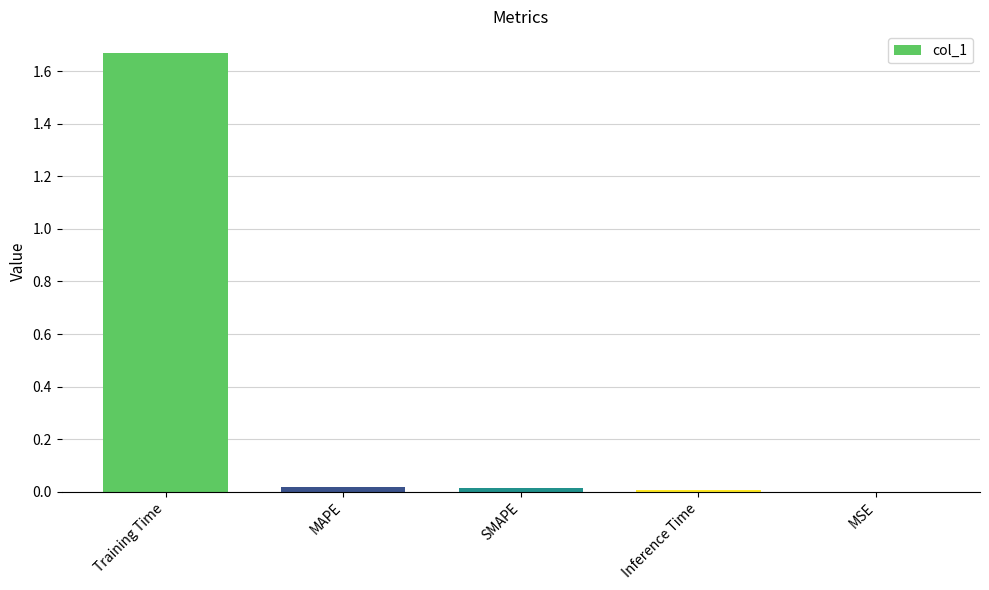

Between MAPE and Training Time, which is larger?

Training Time